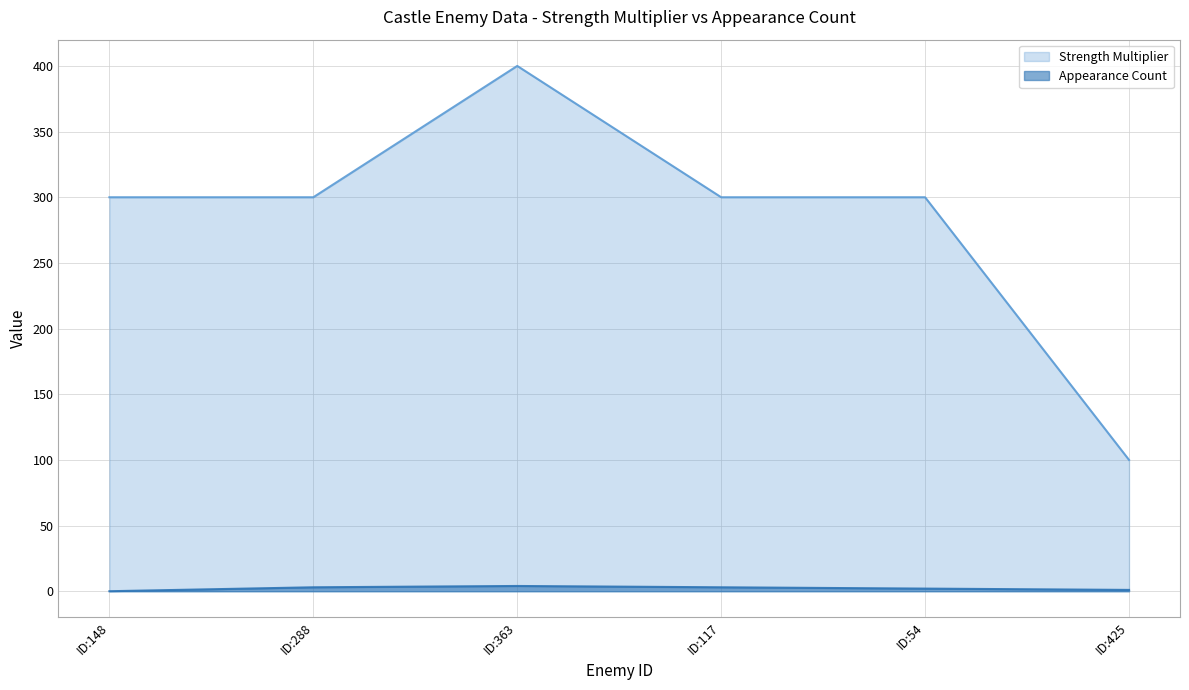

True or false: Appearance Count has a value of 5 at ID:117.

False